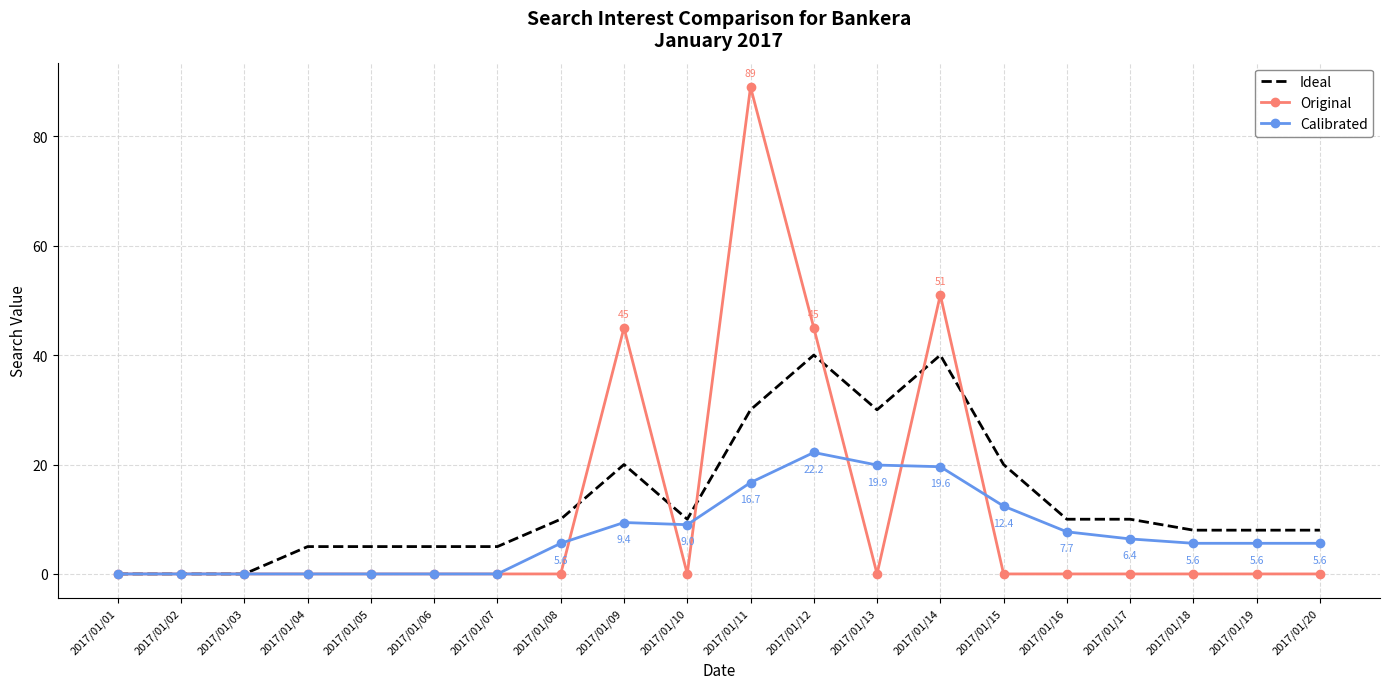

What is the total value across all series at 2017/01/13?

49.9